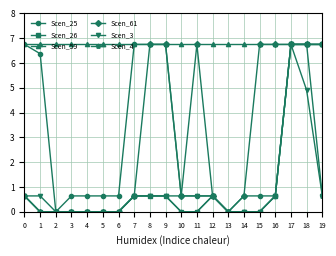

The value of Scen_61 at 0 is 0.9. True or false?

False